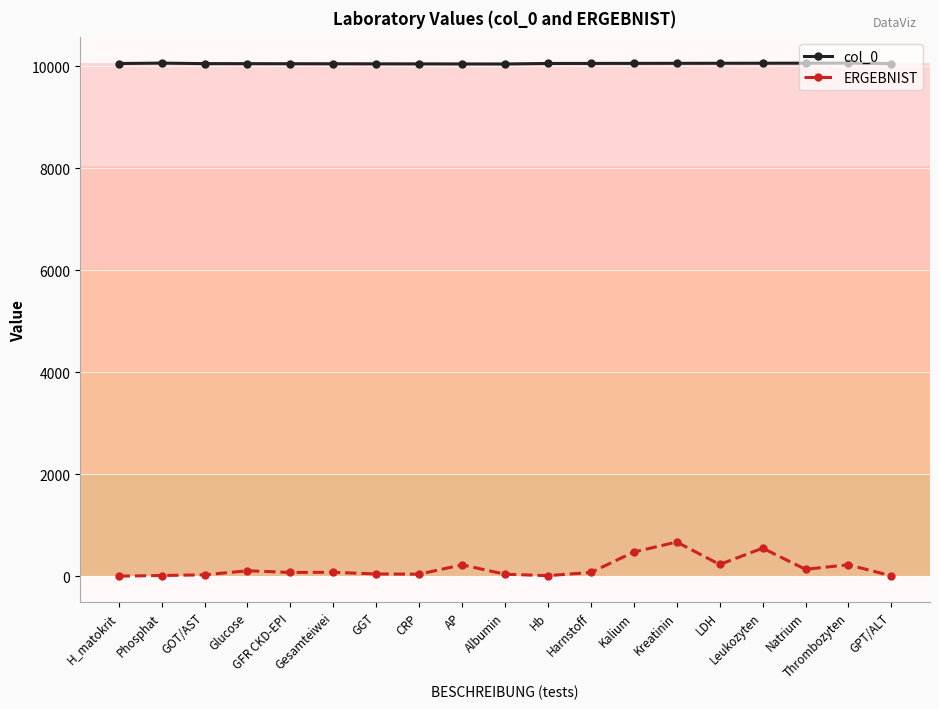

What position from the left is Albumin?

10